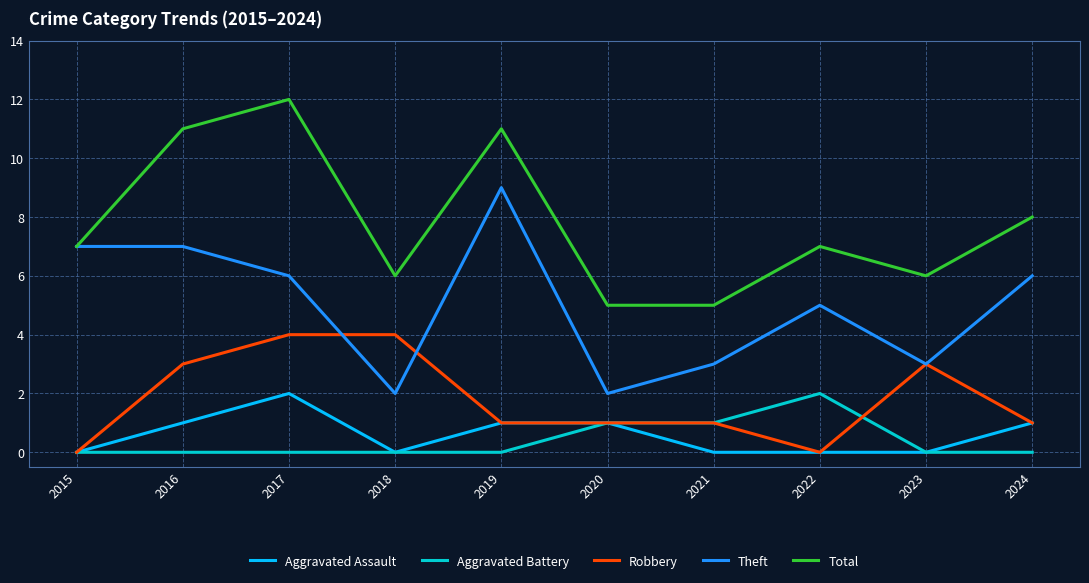

Reading right to left, transcribe all the data shown in this chart.

Aggravated Assault: 2024=1	2023=0	2022=0	2021=0	2020=1	2019=1	2018=0	2017=2	2016=1	2015=0
Aggravated Battery: 2024=0	2023=0	2022=2	2021=1	2020=1	2019=0	2018=0	2017=0	2016=0	2015=0
Robbery: 2024=1	2023=3	2022=0	2021=1	2020=1	2019=1	2018=4	2017=4	2016=3	2015=0
Theft: 2024=6	2023=3	2022=5	2021=3	2020=2	2019=9	2018=2	2017=6	2016=7	2015=7
Total: 2024=8	2023=6	2022=7	2021=5	2020=5	2019=11	2018=6	2017=12	2016=11	2015=7